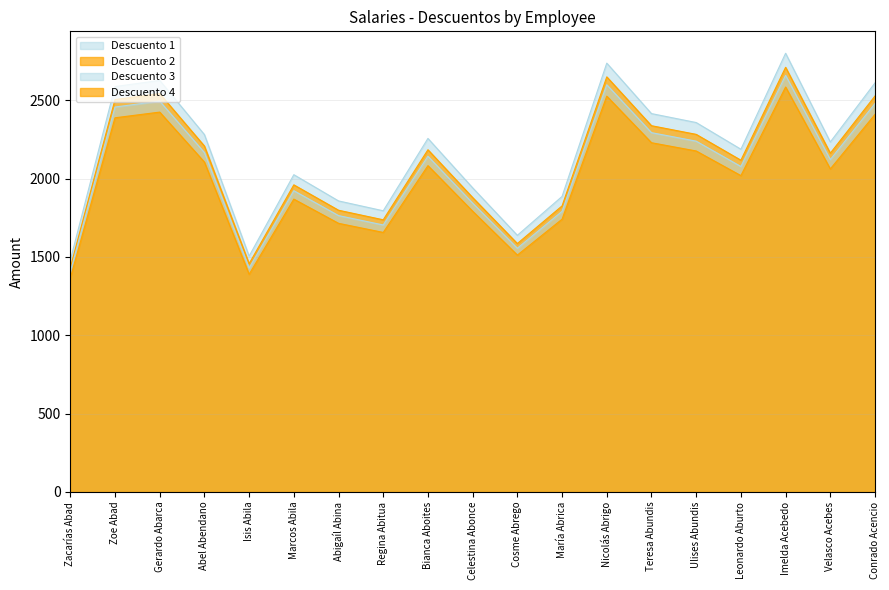

Which series changed the most between Regina Abitua and Teresa Abundis?

Descuento 1